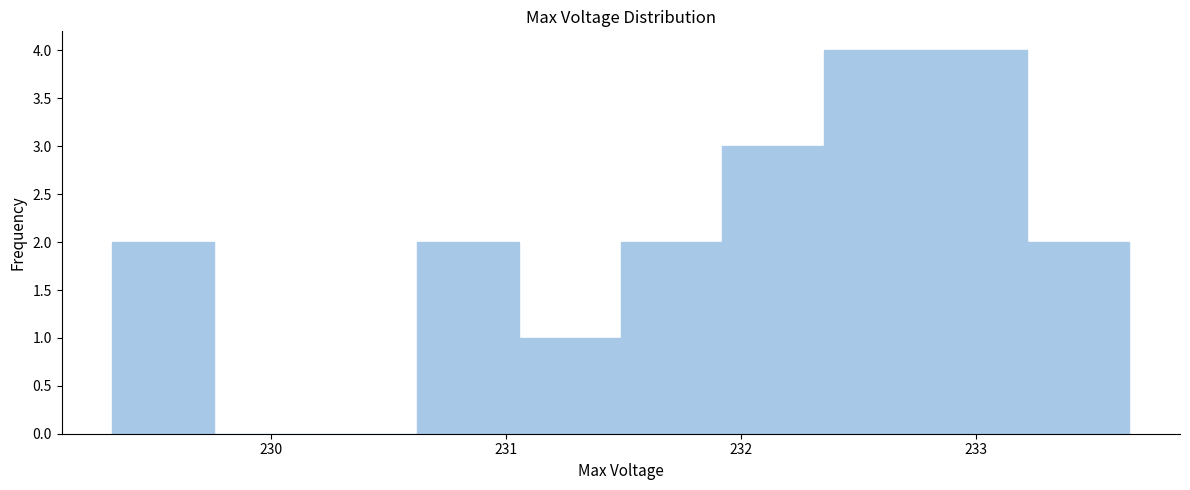

What is the height of the bar covering 229.3 to 229.8 on the x-axis? Neither the bar edges nor the heights are printed on the chart, so give them approximately, as read against the axes.

2